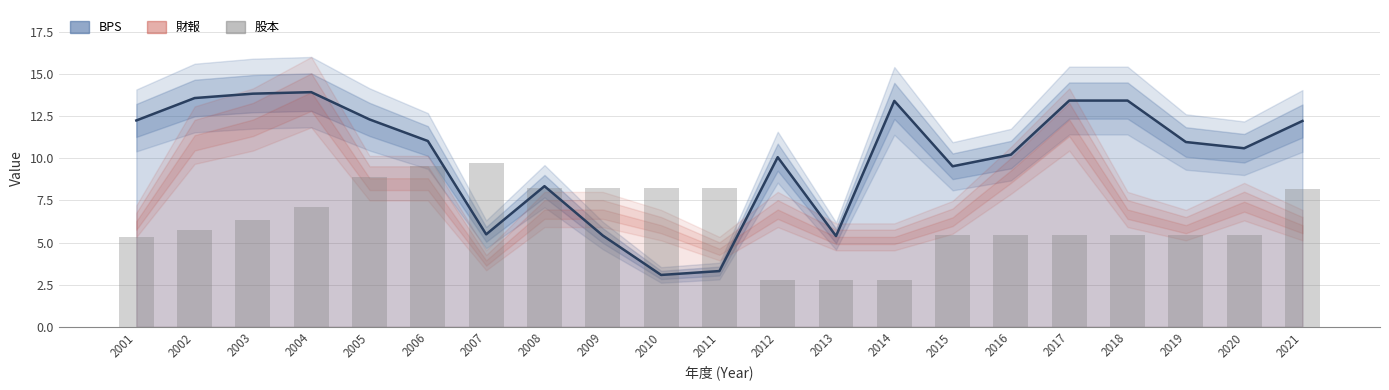

What is the average value?

6.4